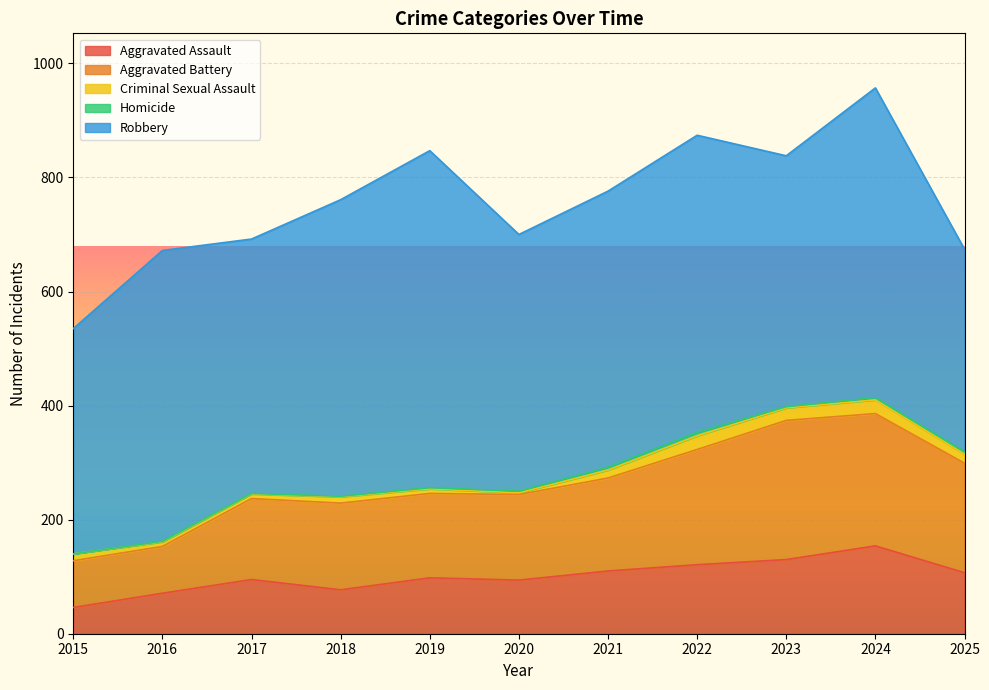

At which label does Aggravated Assault reach its minimum?

2015